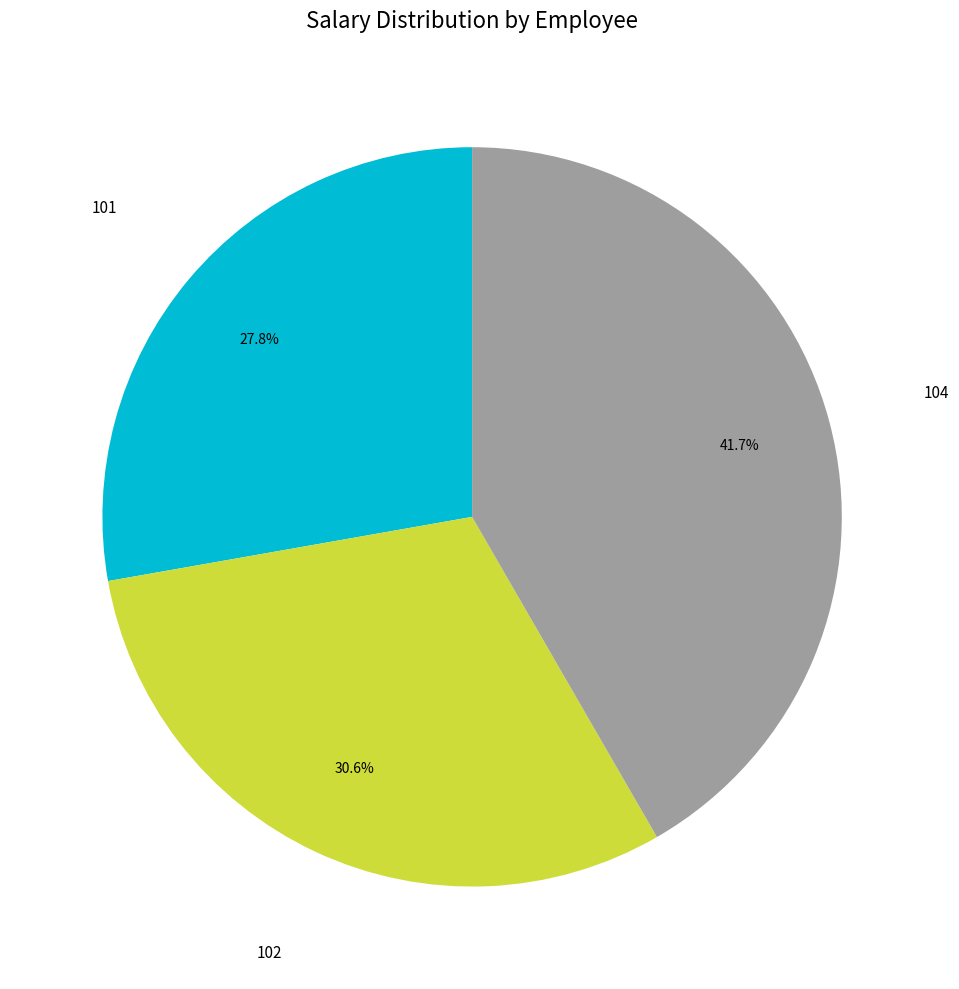

True or false: 104 accounts for 42% of the total.

True